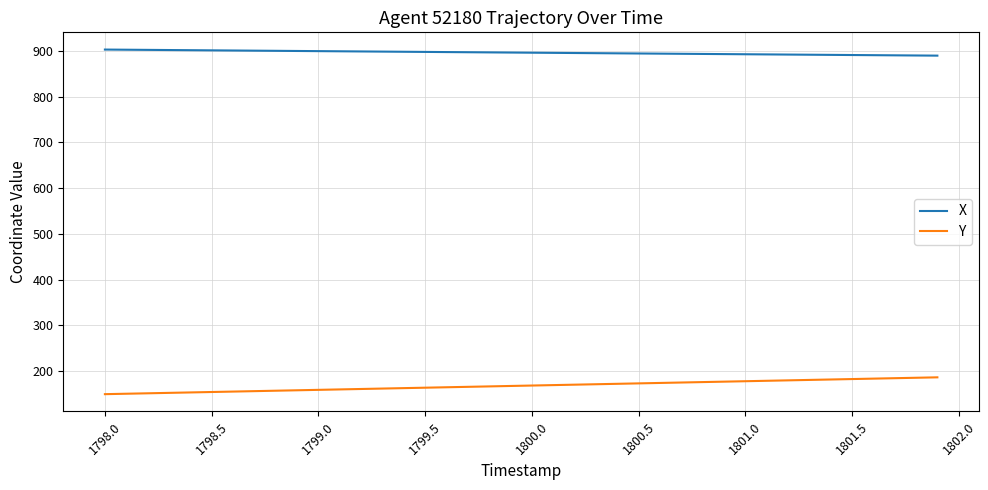

What is the maximum value shown in the chart?

903.3